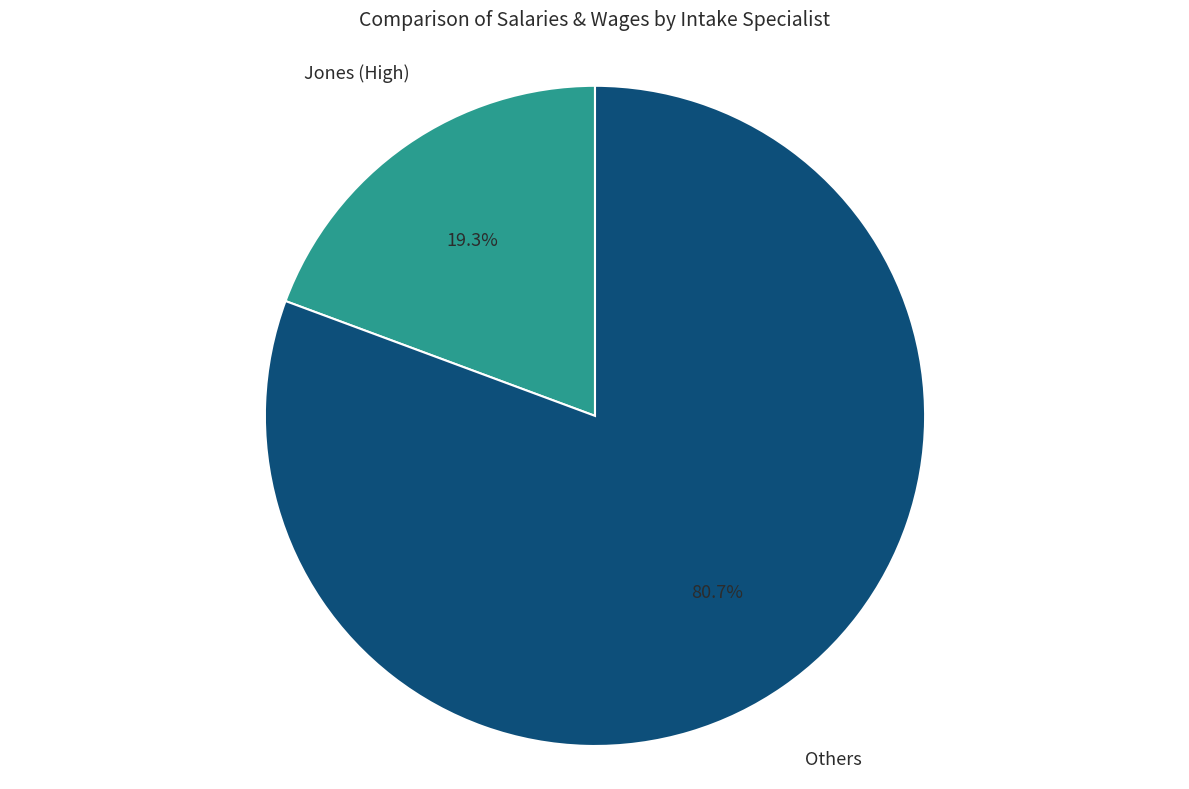

Is there a majority slice in this chart?

Yes